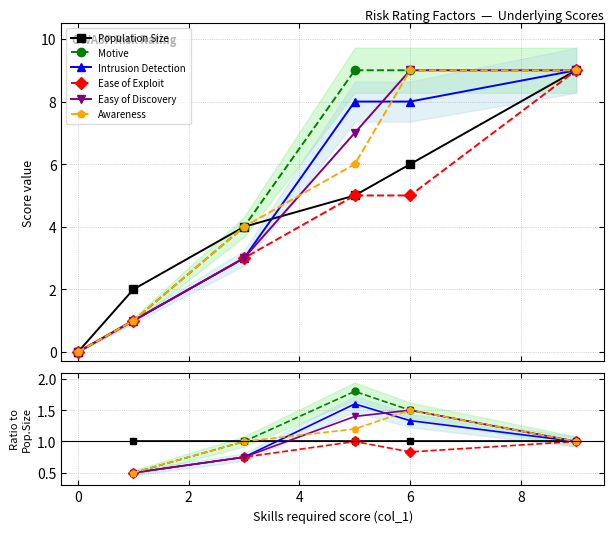

True or false: Easy of Discovery and Motive intersect in this chart.

False